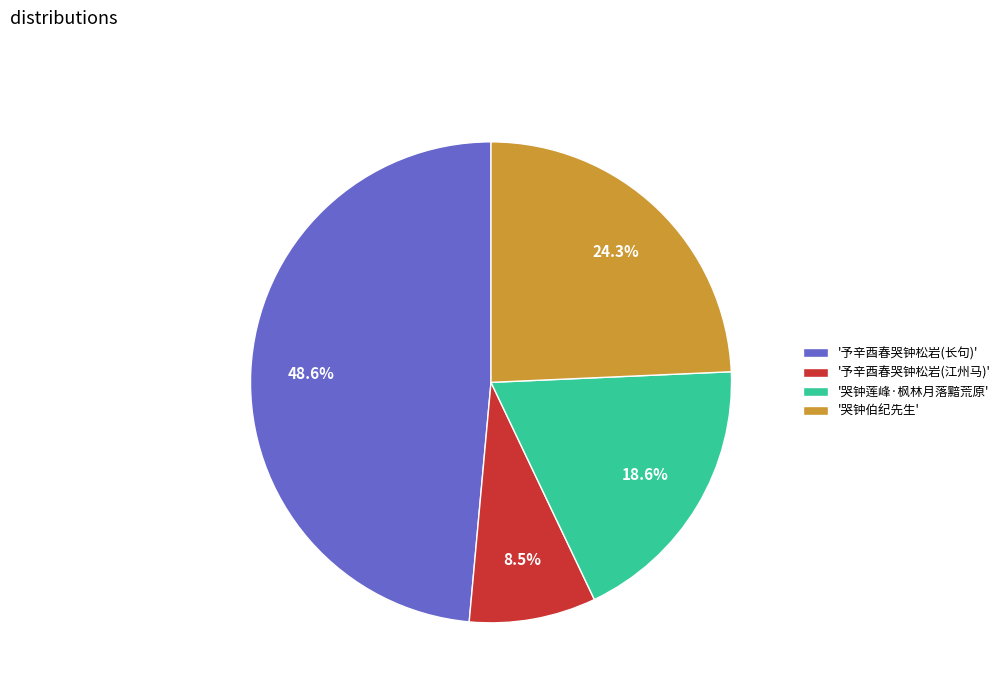

Is there a majority slice in this chart?

No